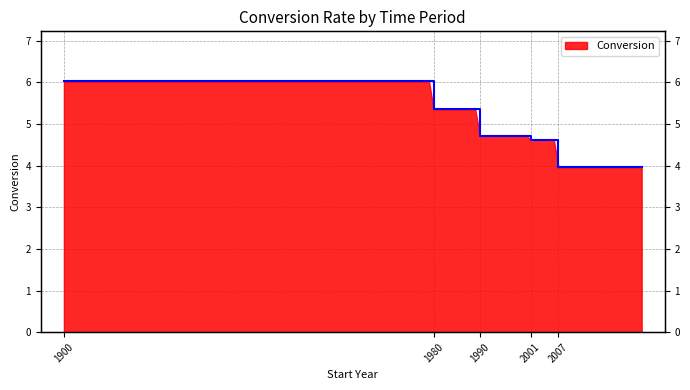

Which label corresponds to the largest value in the chart?

1900